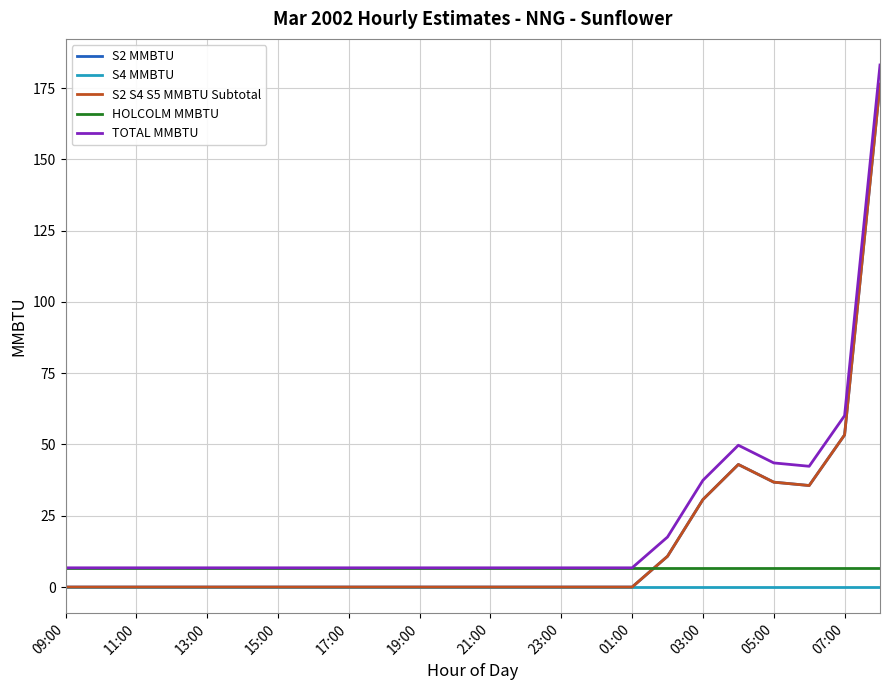

Which category has the lowest value in the S2 S4 S5 MMBTU Subtotal series?

09:00